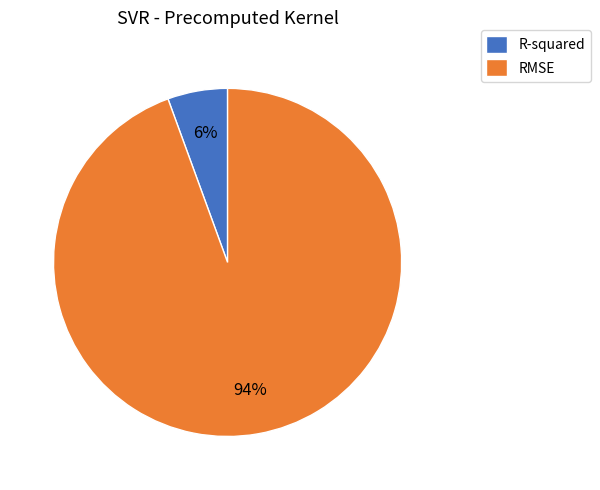

What percentage is the RMSE slice, to the nearest percent?

94%